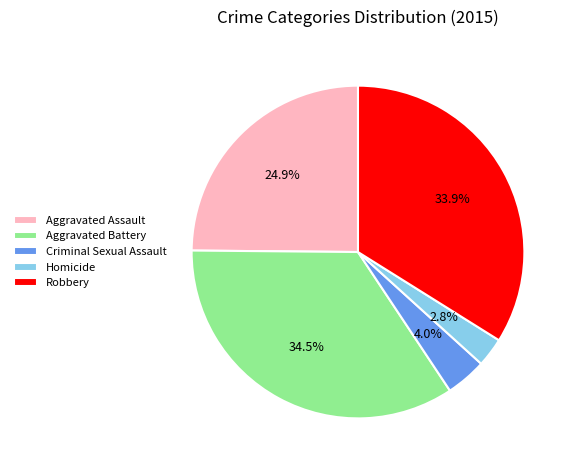

To the nearest percent, what is the average slice percentage?

20%